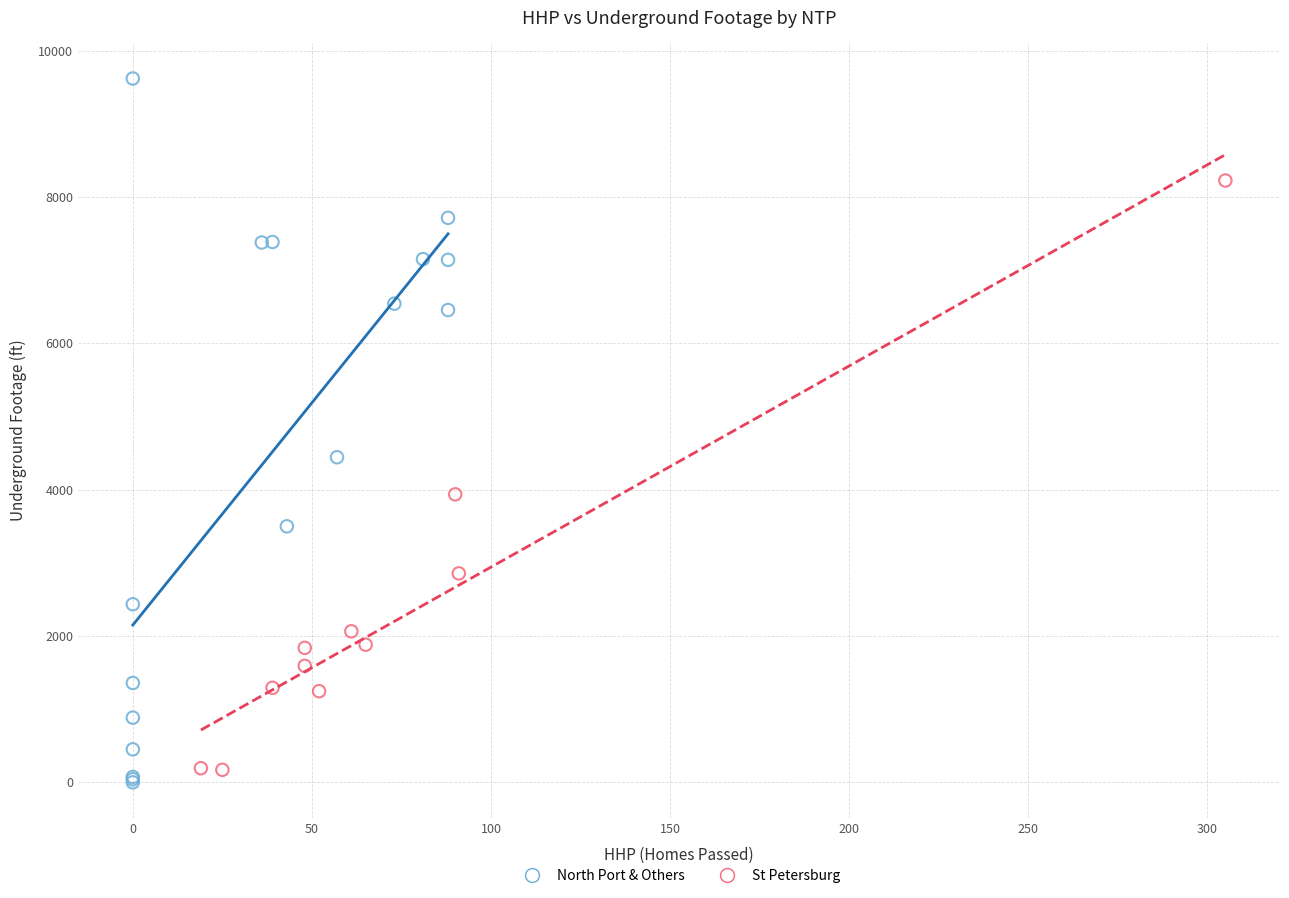

Which series reaches the maximum Y coordinate?

North Port & Others